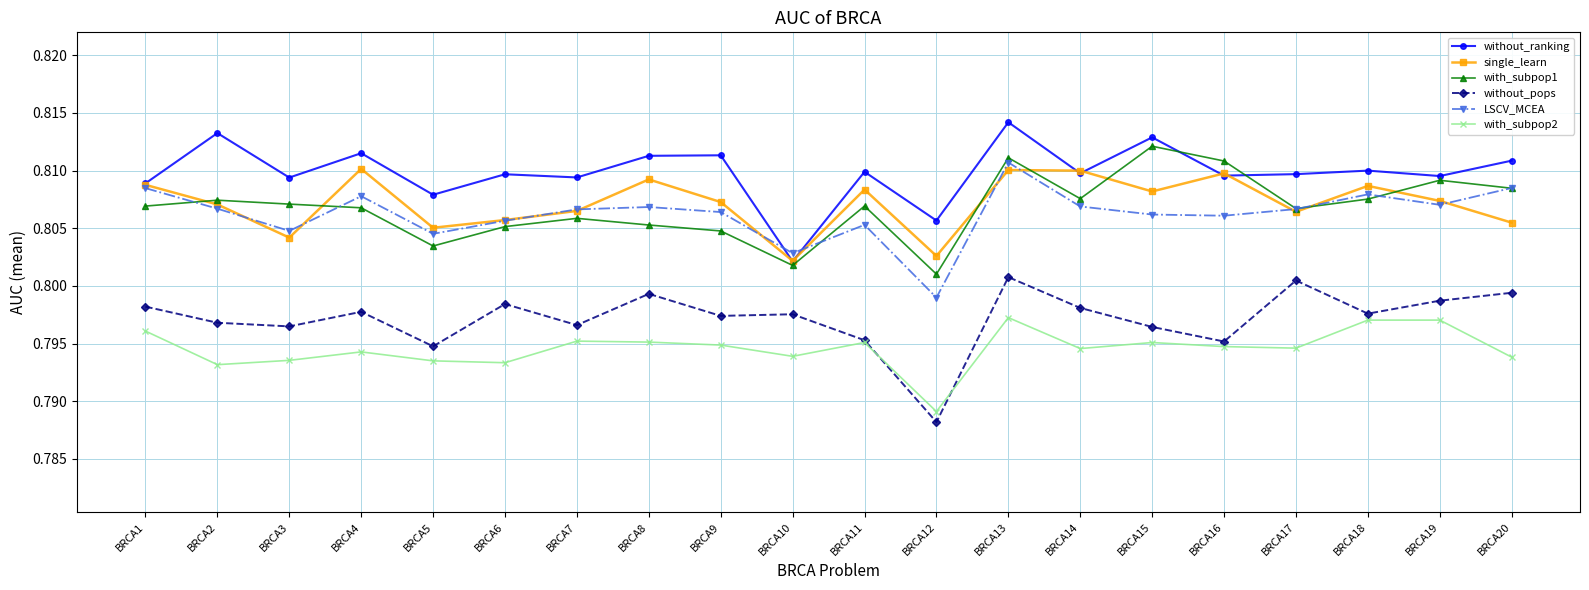

At which label is LSCV_MCEA closest to 0?

BRCA12